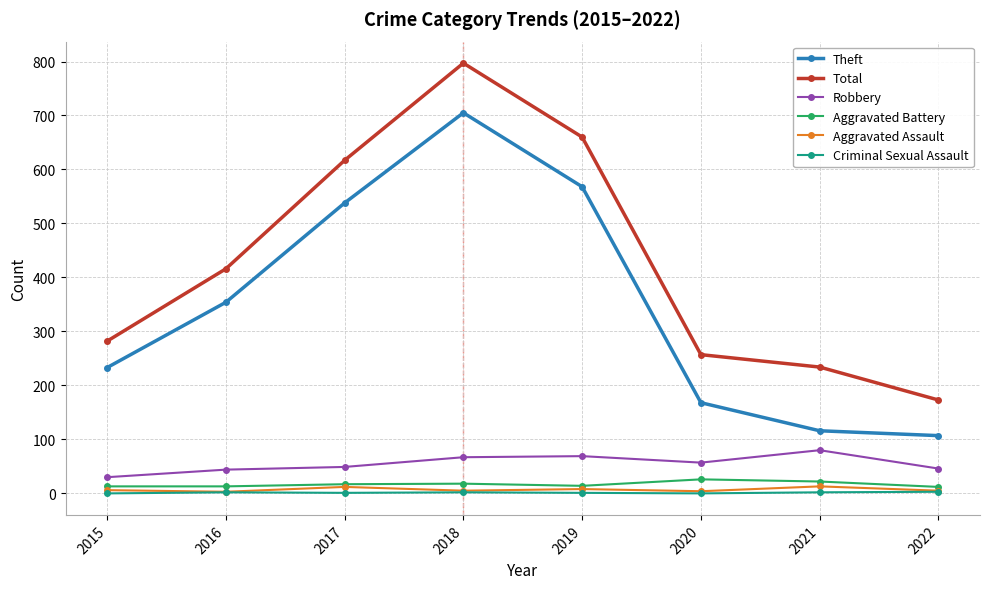

True or false: Total and Theft cross at least once.

False